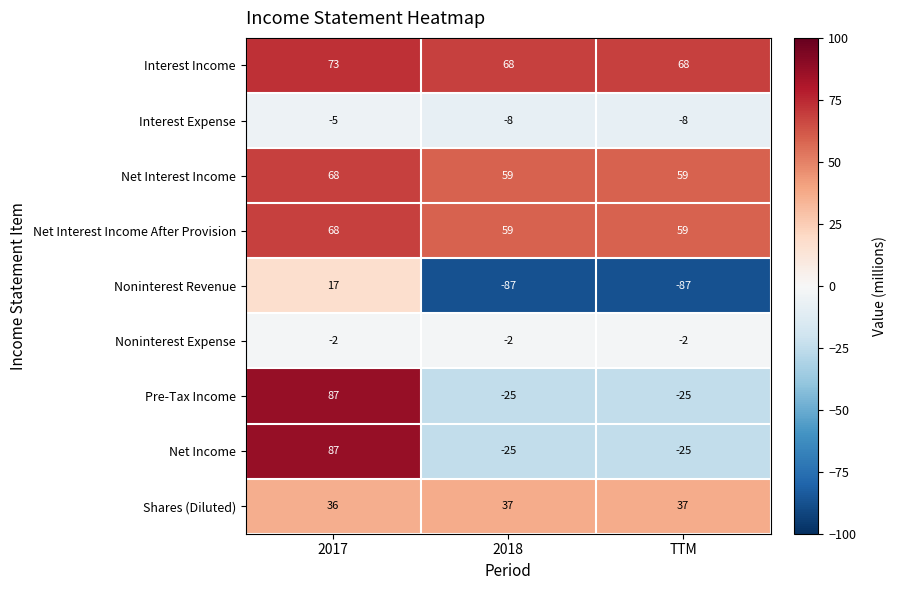

What is the difference between the highest and lowest values at TTM?

155